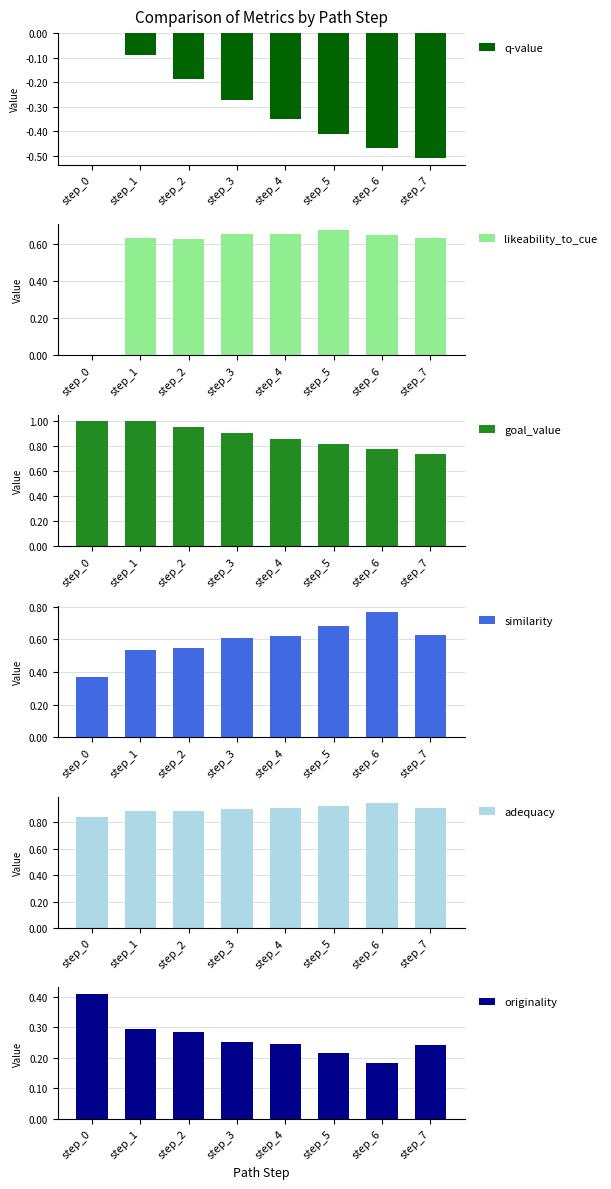

Reading right to left, extract all data points from this chart.

q-value: step_7=-0.5	step_6=-0.5	step_5=-0.4	step_4=-0.3	step_3=-0.3	step_2=-0.2	step_1=-0.1	step_0=0.0
likeability_to_cue: step_7=0.6	step_6=0.7	step_5=0.7	step_4=0.7	step_3=0.7	step_2=0.6	step_1=0.6	step_0=0.0
goal_value: step_7=0.7	step_6=0.8	step_5=0.8	step_4=0.9	step_3=0.9	step_2=0.9	step_1=1.0	step_0=1.0
similarity: step_7=0.6	step_6=0.8	step_5=0.7	step_4=0.6	step_3=0.6	step_2=0.5	step_1=0.5	step_0=0.4
adequacy: step_7=0.9	step_6=0.9	step_5=0.9	step_4=0.9	step_3=0.9	step_2=0.9	step_1=0.9	step_0=0.8
originality: step_7=0.2	step_6=0.2	step_5=0.2	step_4=0.2	step_3=0.3	step_2=0.3	step_1=0.3	step_0=0.4